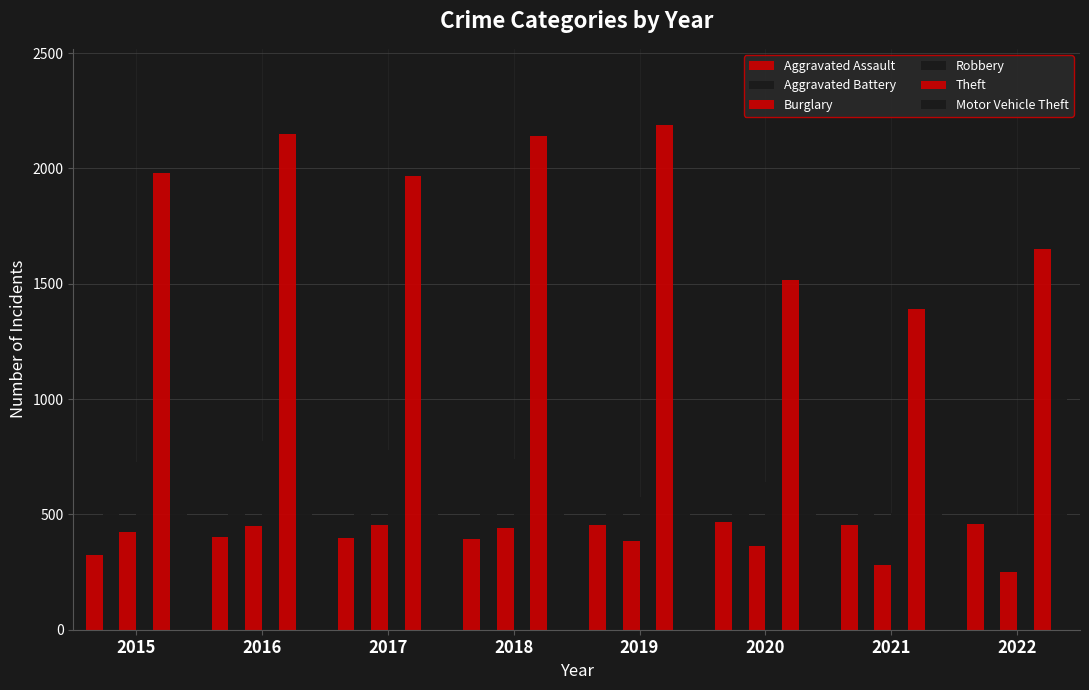

How many data points in Aggravated Battery are less than 608?

4